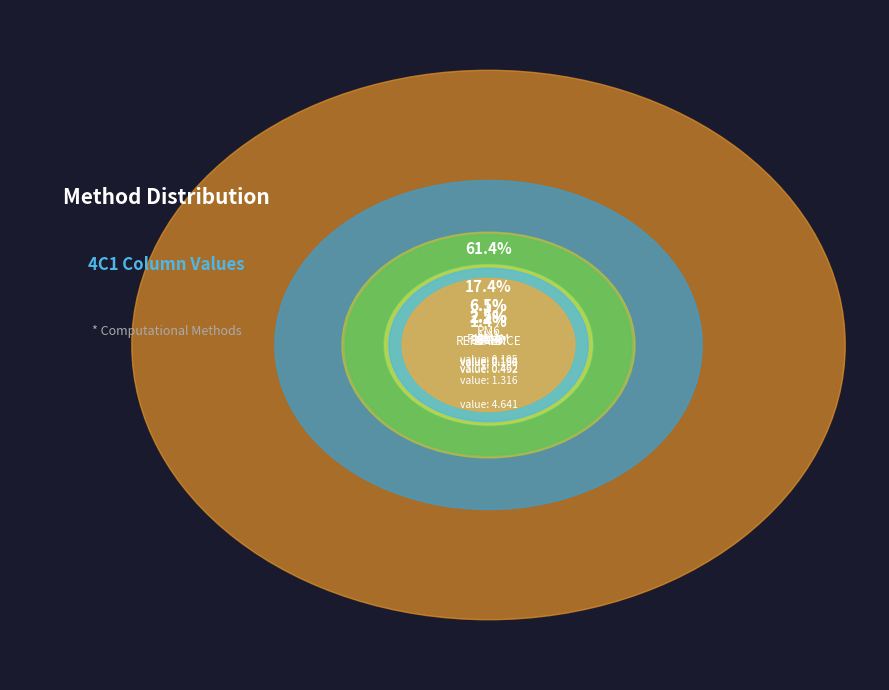

Count the number of slices in the pie.

8